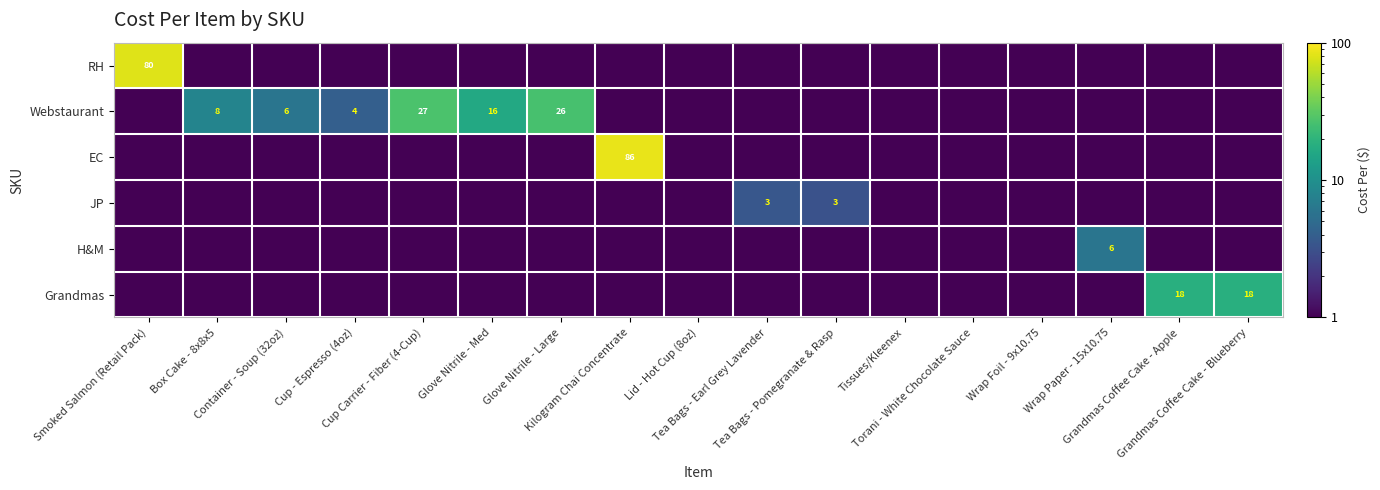

The value of RH at Grandmas Coffee Cake - Blueberry is 0.7. True or false?

False